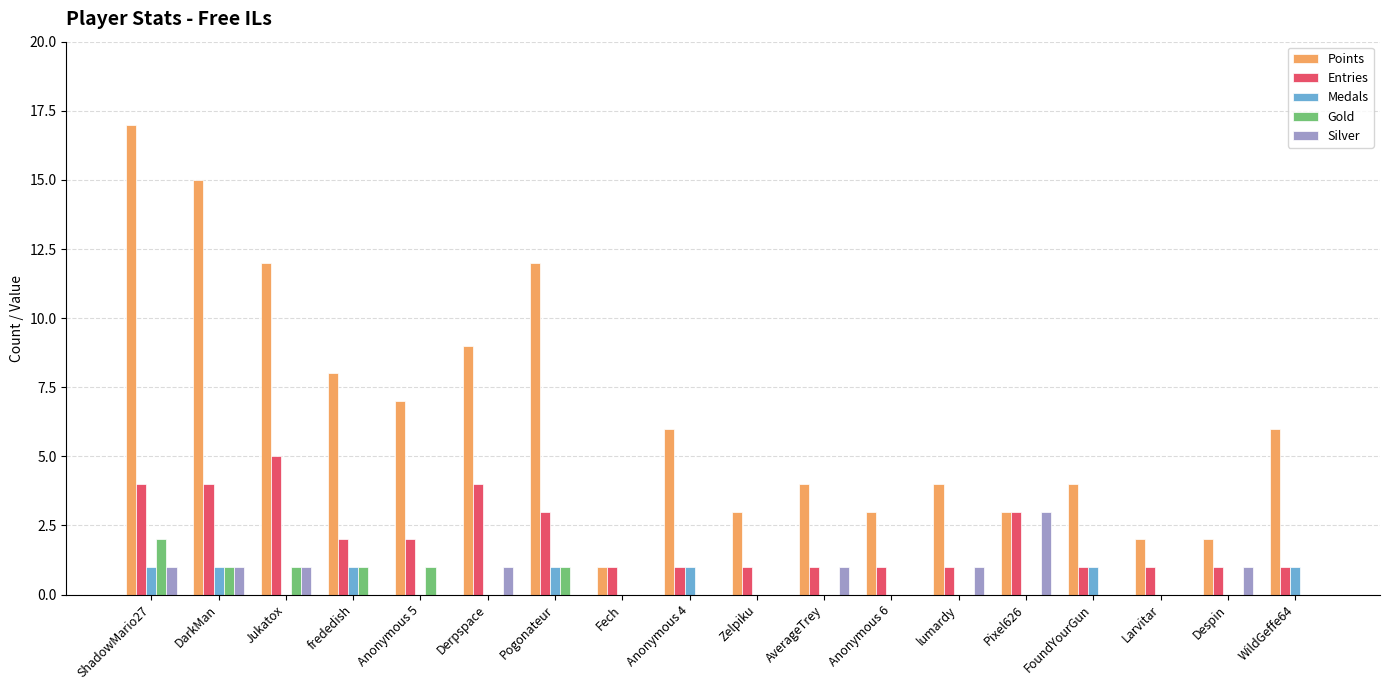

What are all the series names shown in the legend?

Points, Entries, Medals, Gold, Silver